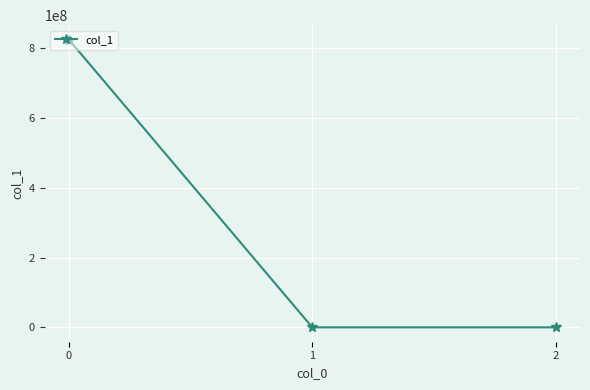

True or false: the data shows 1405738163.2 at 0.

False